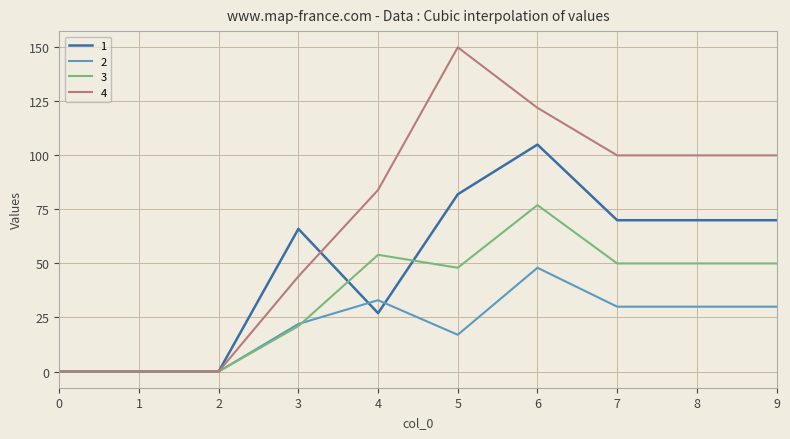

What is the sum of all 1 values?

490